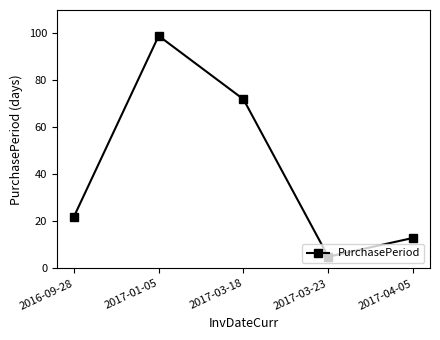

What is the greatest value displayed?

99